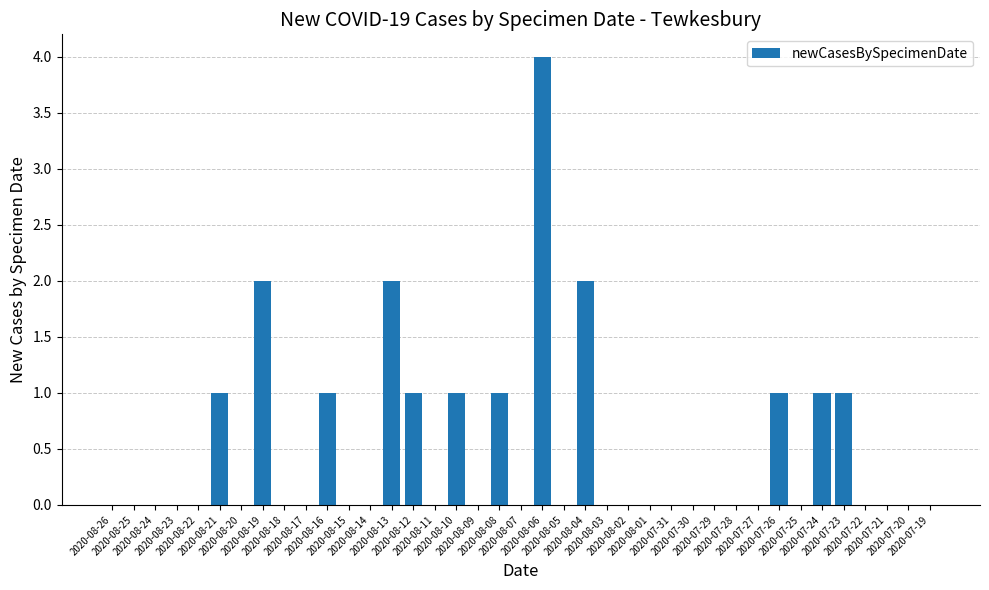

What is the maximum value shown in the chart?

4